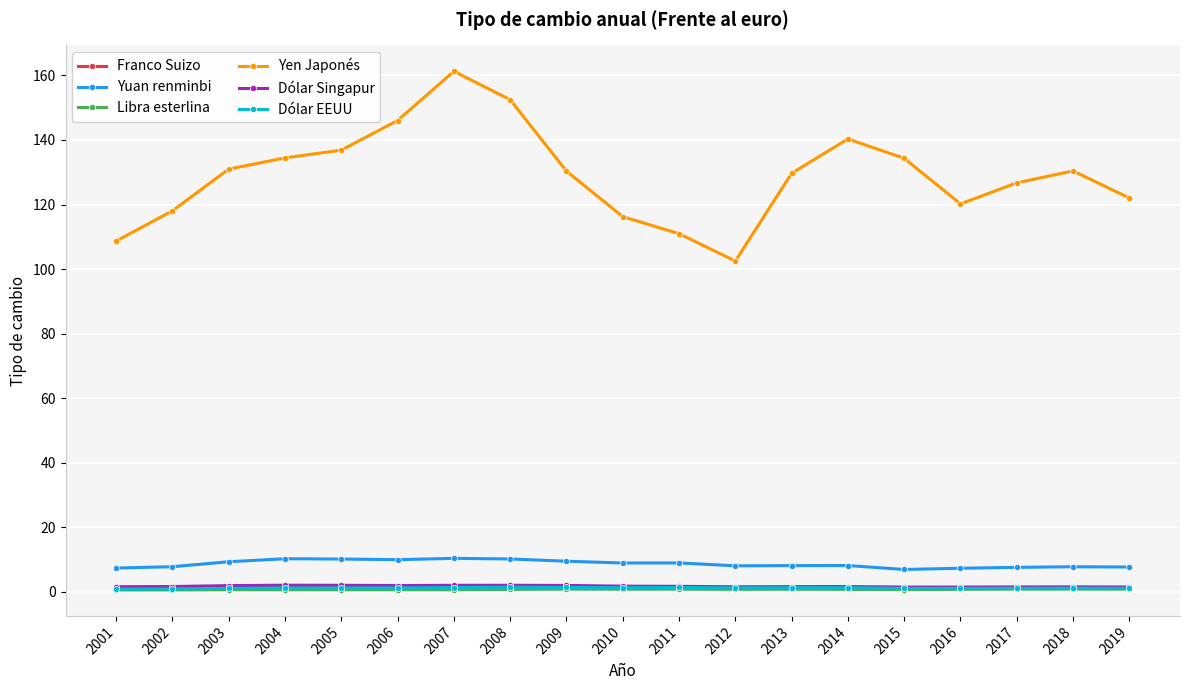

In Dólar EEUU, how many points are higher than both neighbors (excluding endpoints)?

4